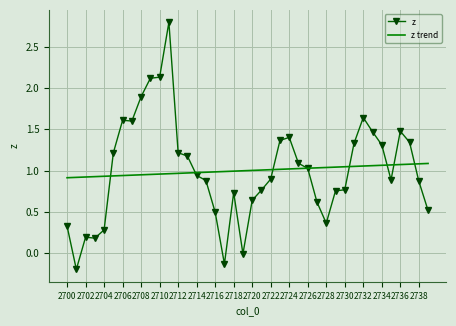

Which series has the widest spread of values?

z